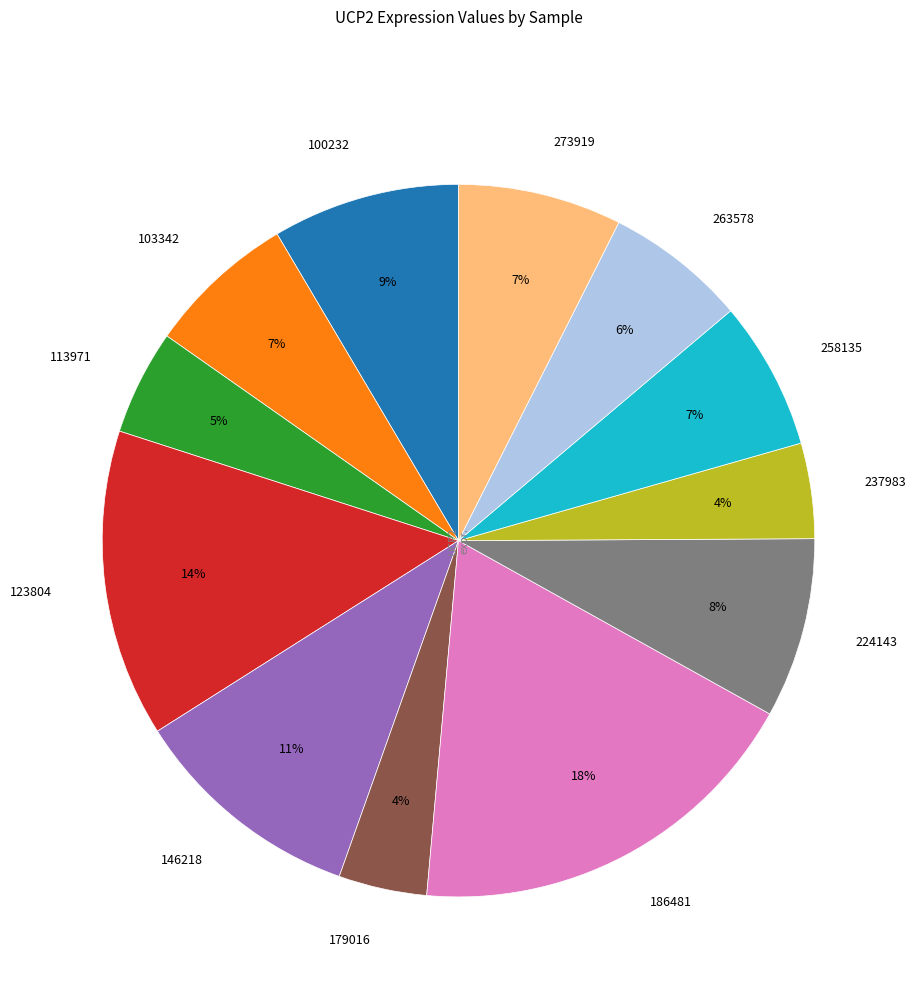

Is there any slice that represents more than half of the pie?

No